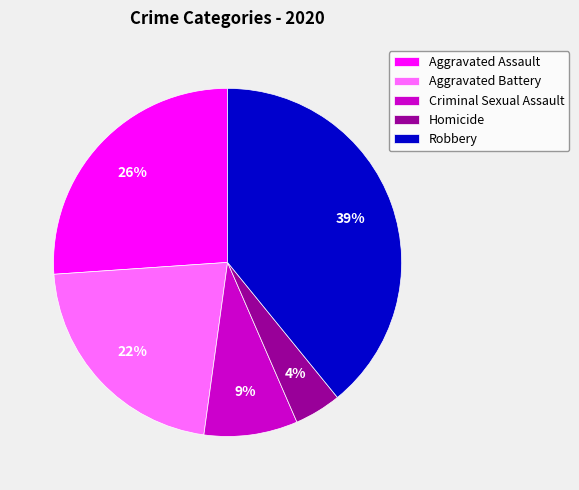

Is Aggravated Assault the majority of the pie?

No